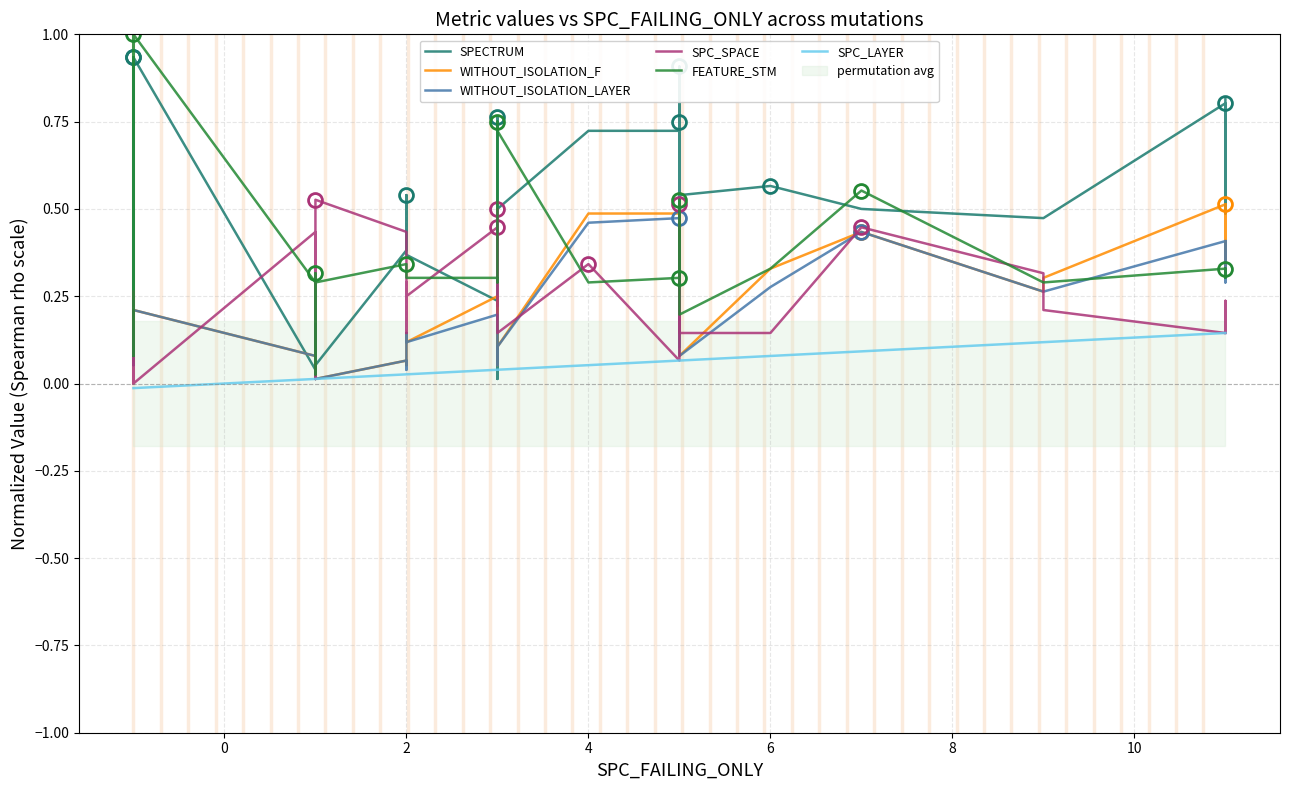

Reading left to right, transcribe all the data shown in this chart.

SPECTRUM: 0.7	0.2	0.9	0.7	0.2	0.9	0.0	0.2	0.1	0.1	0.0	0.0	0.0	0.1	0.4	0.5	0.4	0.4	0.4	0.2	0.2	0.0	0.0	0.0	0.8	0.5	0.7	0.7	0.8	0.2	0.9	0.5	0.6	0.5	0.5	0.5	0.8	0.7	0.5	0.8
WITHOUT_ISOLATION_F: 0.2	0.1	0.1	0.1	0.1	0.2	0.1	0.0	0.0	0.1	0.1	0.0	0.0	0.0	0.1	0.1	0.1	0.1	0.1	0.2	0.1	0.1	0.1	0.1	0.1	0.1	0.5	0.5	0.1	0.2	0.2	0.1	0.3	0.4	0.3	0.3	0.5	0.5	0.3	0.5
WITHOUT_ISOLATION_LAYER: 0.2	0.1	0.1	0.1	0.1	0.2	0.1	0.0	0.0	0.1	0.1	0.0	0.0	0.0	0.1	0.0	0.1	0.1	0.1	0.2	0.1	0.1	0.1	0.1	0.1	0.1	0.5	0.5	0.1	0.2	0.2	0.1	0.3	0.4	0.3	0.3	0.4	0.4	0.3	0.4
SPC_SPACE: 0.0	0.3	0.0	0.0	0.0	0.0	0.4	0.4	0.0	0.1	0.1	0.0	0.5	0.5	0.4	0.1	0.2	0.3	0.2	0.4	0.3	0.2	0.3	0.5	0.3	0.1	0.3	0.1	0.3	0.5	0.5	0.1	0.1	0.4	0.3	0.2	0.1	0.2	0.1	0.1
FEATURE_STM: 1.0	0.1	1.0	1.0	0.3	1.0	0.3	0.3	0.0	0.1	0.0	0.0	0.3	0.3	0.3	0.3	0.3	0.3	0.3	0.3	0.3	0.3	0.3	0.3	0.8	0.7	0.3	0.3	0.3	0.3	0.5	0.2	0.3	0.6	0.3	0.3	0.3	0.3	0.3	0.3
SPC_LAYER: -0.0	-0.0	-0.0	-0.0	-0.0	-0.0	0.0	0.0	0.0	0.0	0.0	0.0	0.0	0.0	0.0	0.0	0.0	0.0	0.0	0.0	0.0	0.0	0.0	0.0	0.0	0.0	0.1	0.1	0.1	0.1	0.1	0.1	0.1	0.1	0.1	0.1	0.1	0.1	0.1	0.1